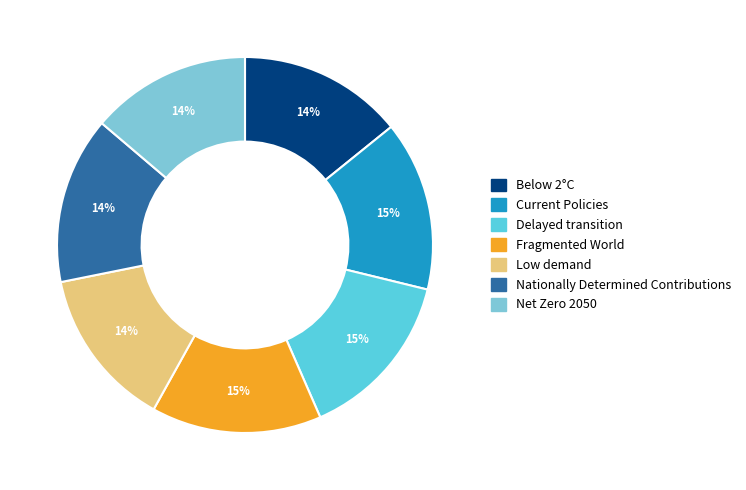

Is there a majority slice in this chart?

No